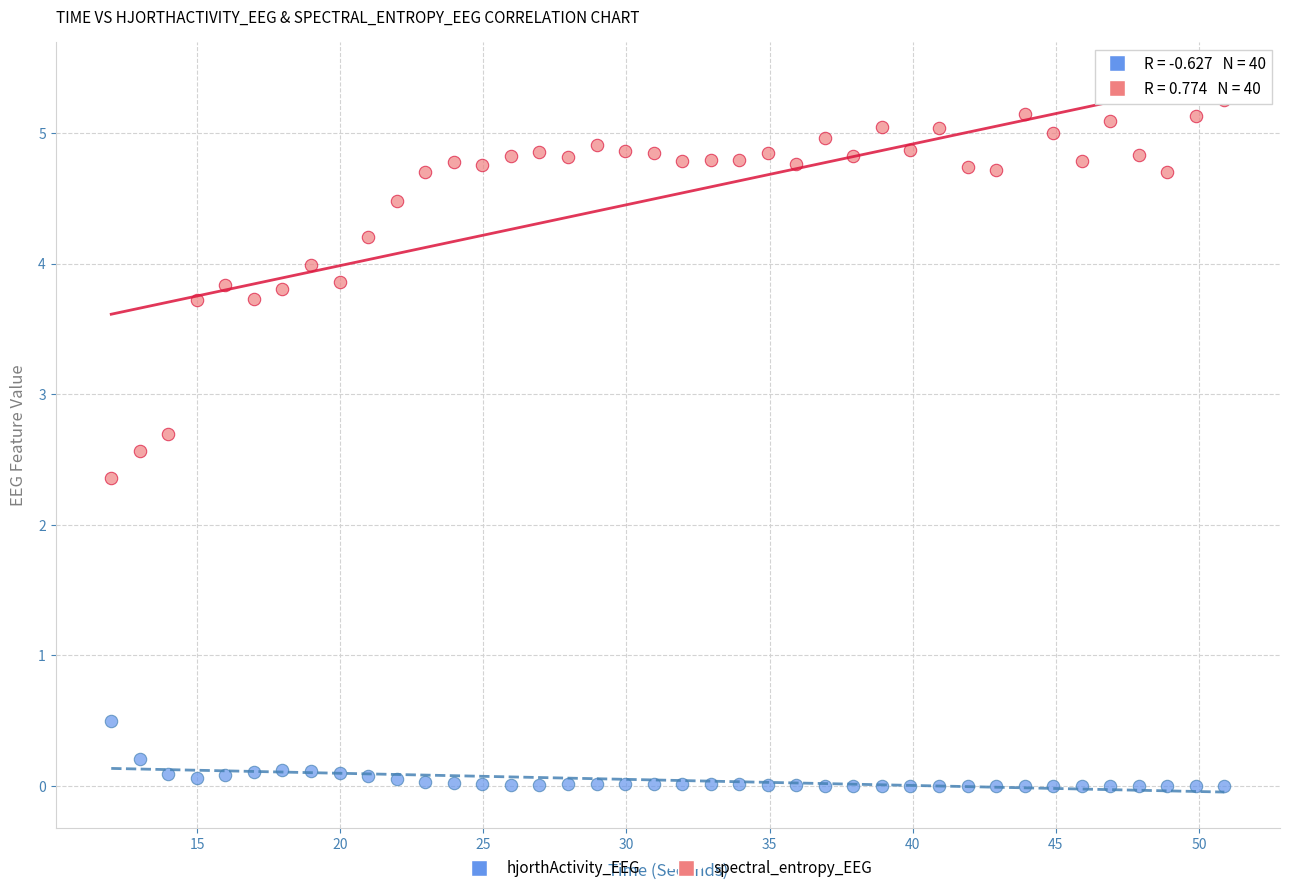

What are all the series names shown in the legend?

hjorthActivity_EEG, spectral_entropy_EEG